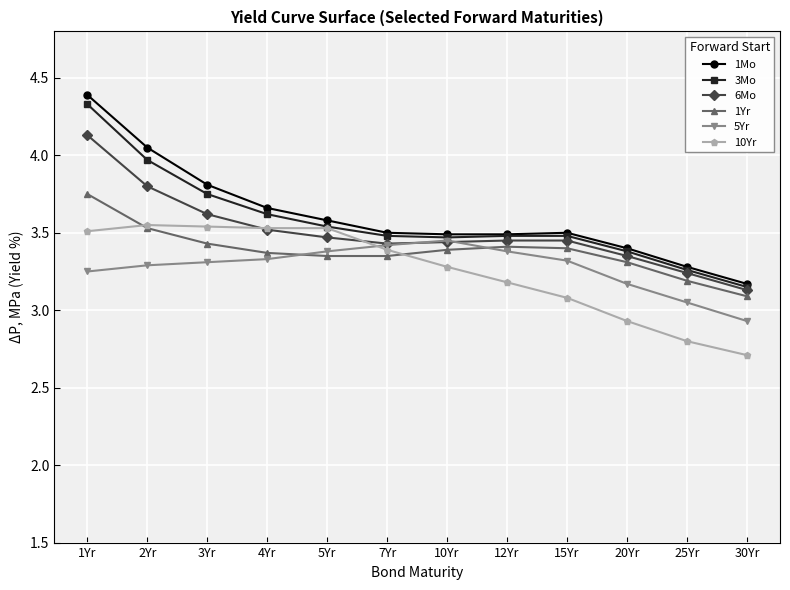

What is the total value across all series at 3Yr?

21.5